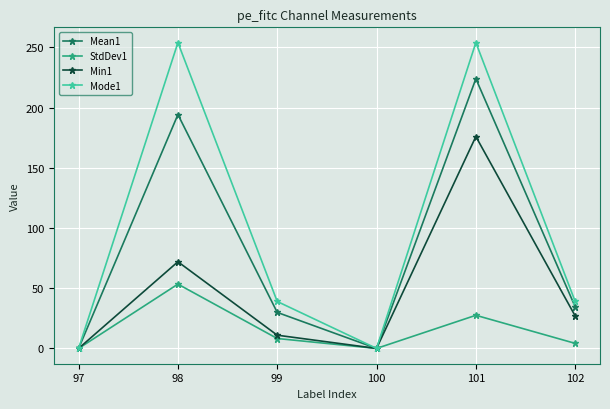

Reading left to right, list all the values displayed in this chart.

Mean1: 97=0.0	98=194.2	99=29.9	100=0.0	101=224.0	102=34.5
StdDev1: 97=0.0	98=53.4	99=8.2	100=0.0	101=27.5	102=4.2
Min1: 97=0.0	98=72.0	99=11.0	100=0.0	101=176.0	102=27.0
Mode1: 97=0.0	98=254.0	99=39.0	100=0.0	101=254.0	102=39.0